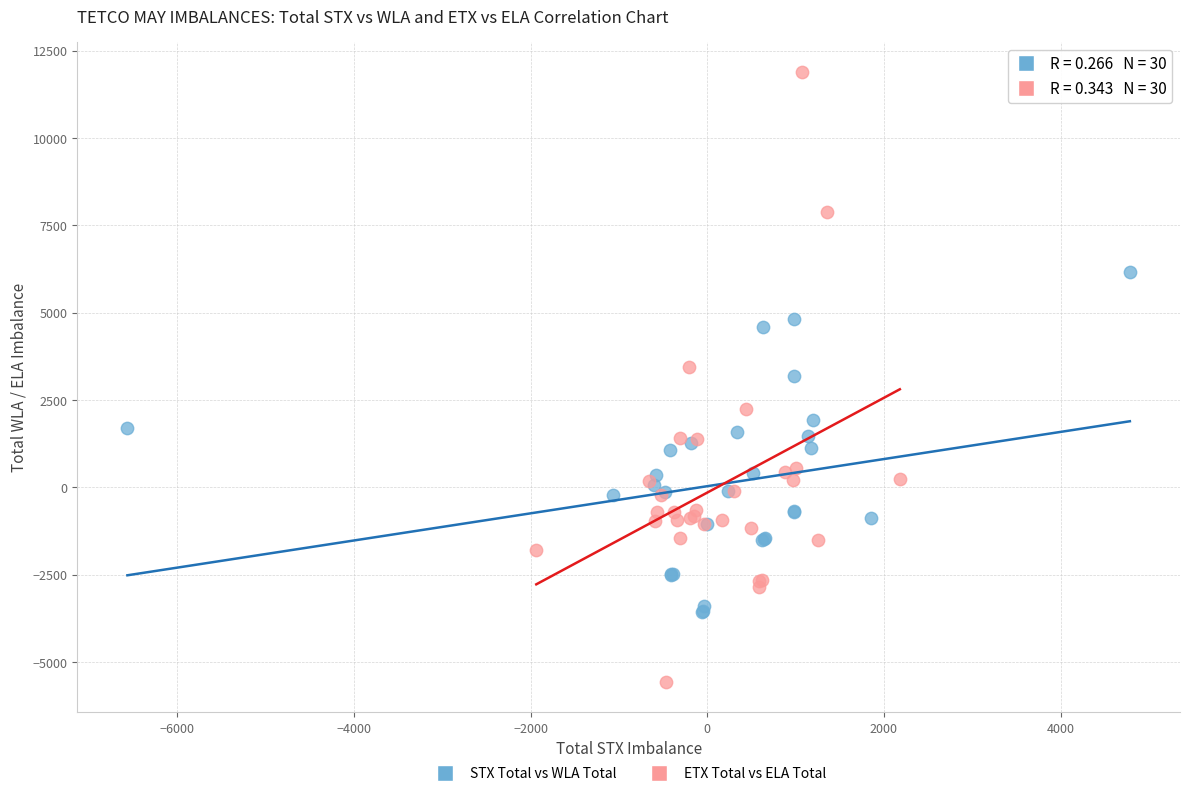

Which series contains the highest Y value?

ETX Total vs ELA Total